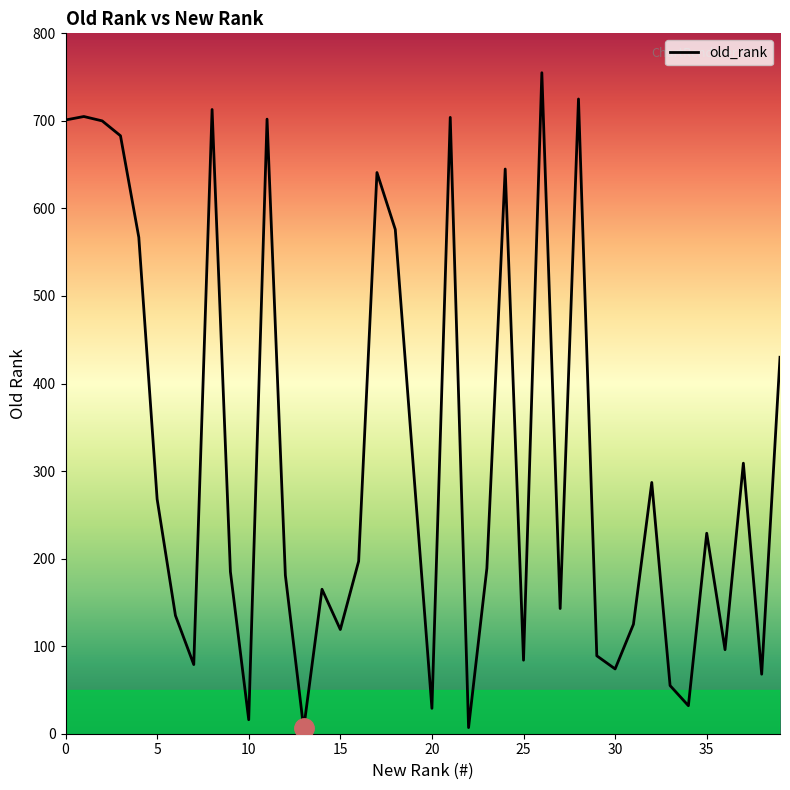

What is the difference between the second highest and second lowest values?

718